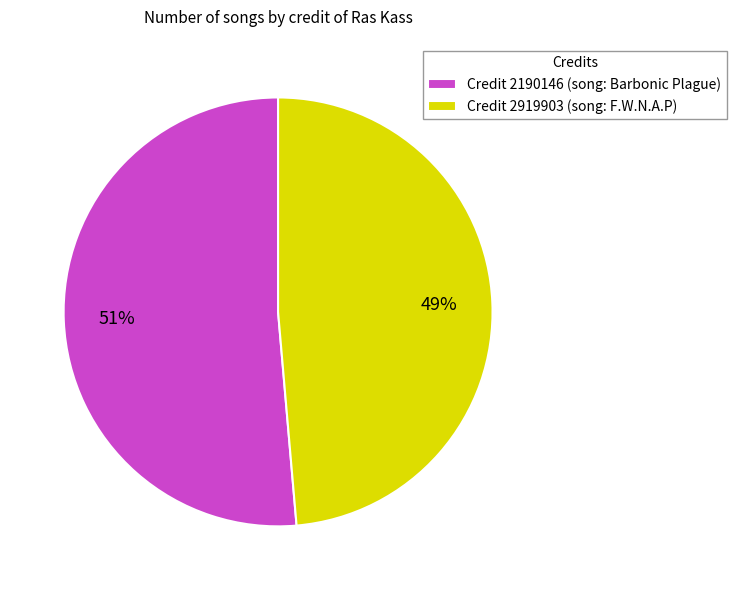

The Credit 2190146 (song: Barbonic Plague) slice represents 43% of the pie. True or false?

False